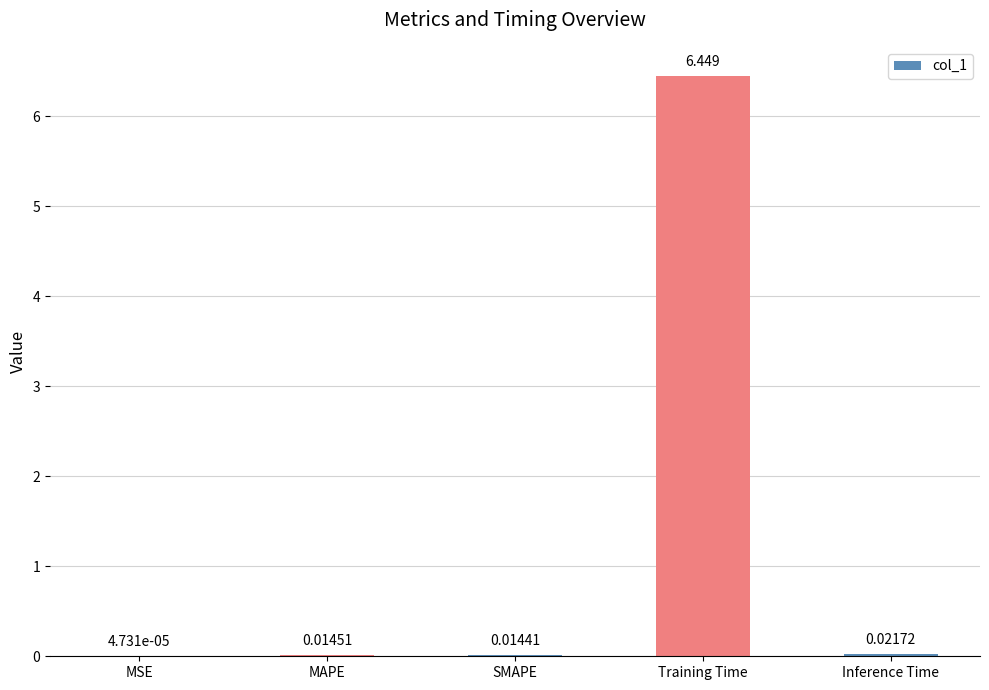

Between Training Time and SMAPE, which is larger?

Training Time